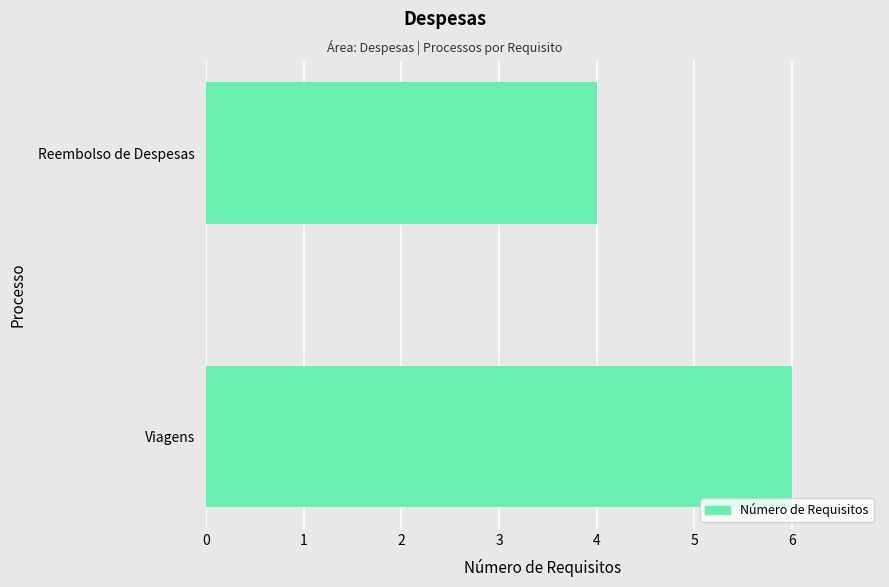

Does the chart contain stacked bars?

No